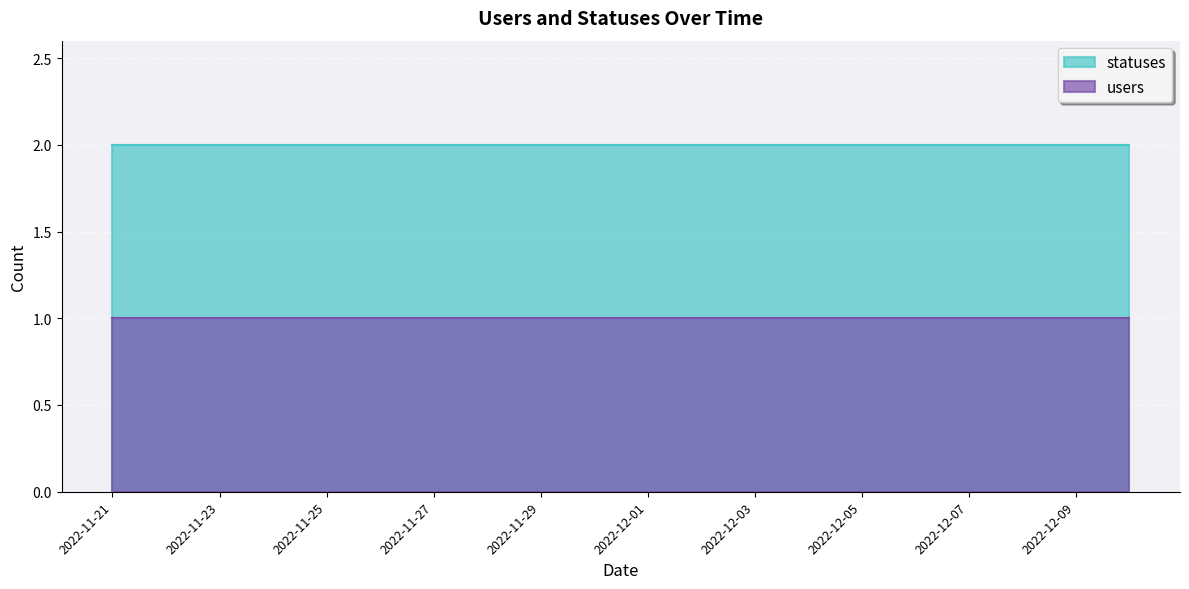

What is the maximum value shown in the chart?

2